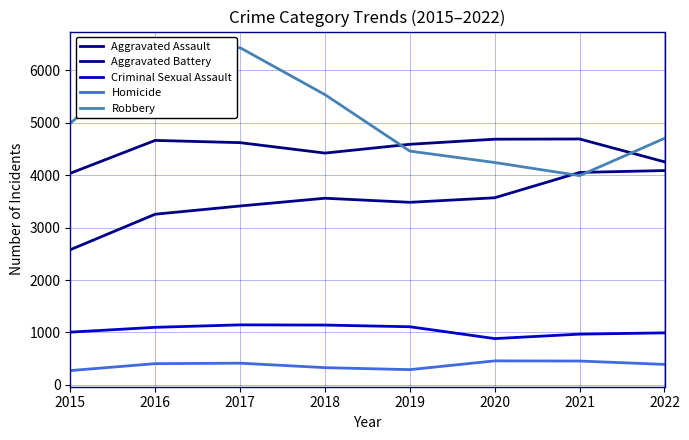

What is the average value of the Homicide series?

377